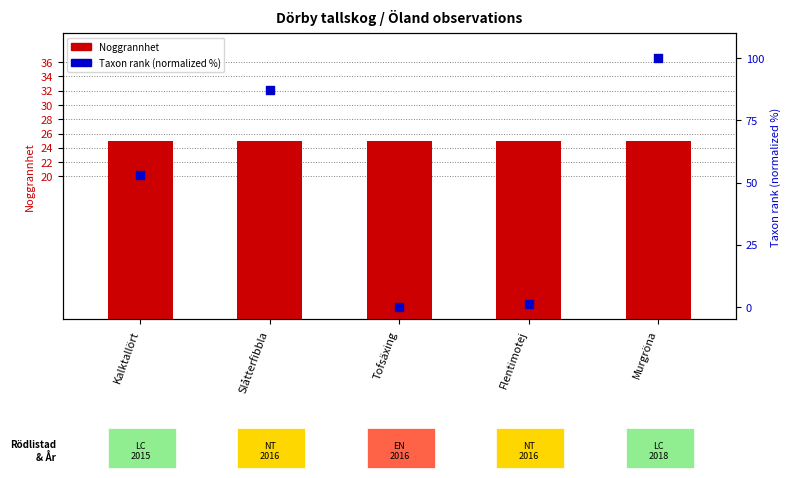

Which series contains the lowest Y value?

Taxonsorteringsordning (normalized)